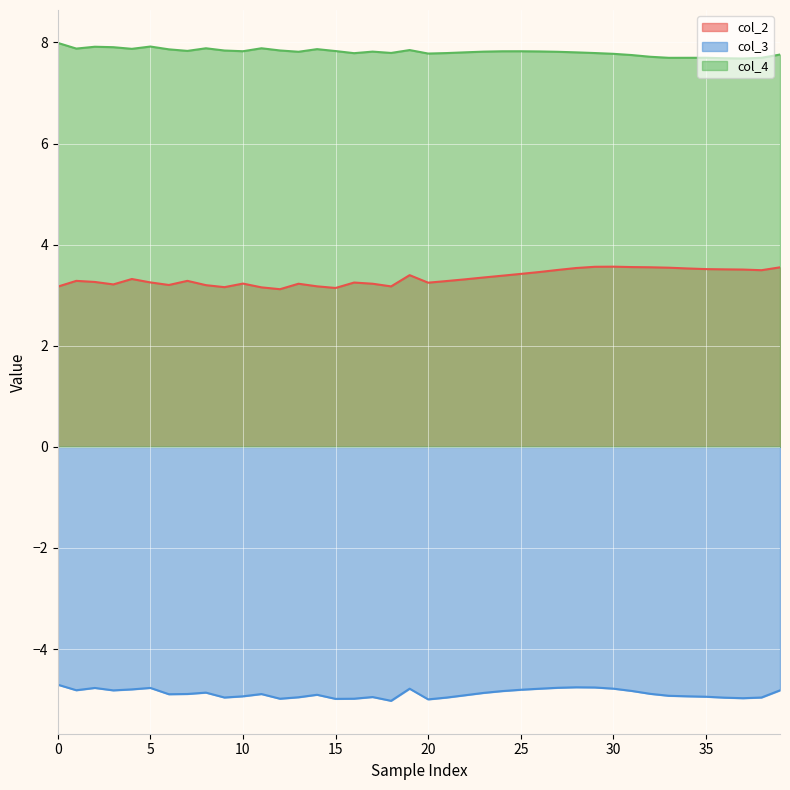

What are all the series names shown in the legend?

col_2, col_3, col_4